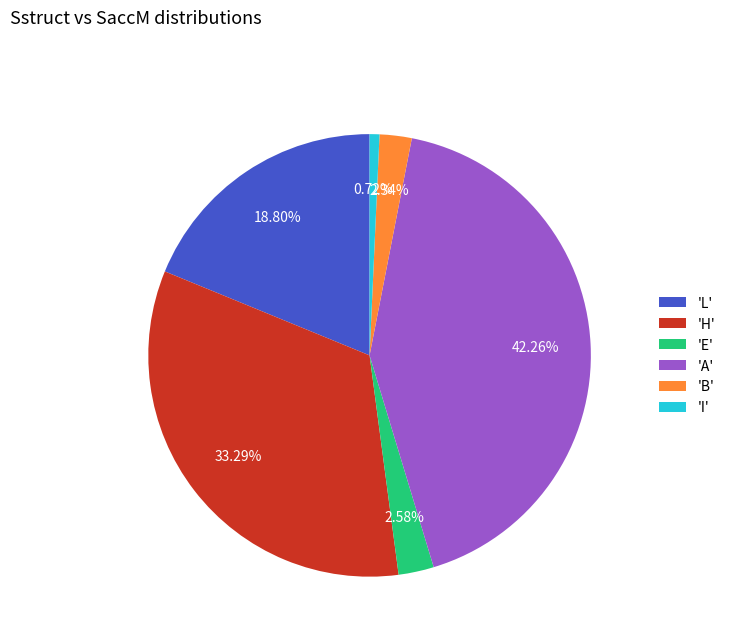

How many segments does this pie chart have?

6